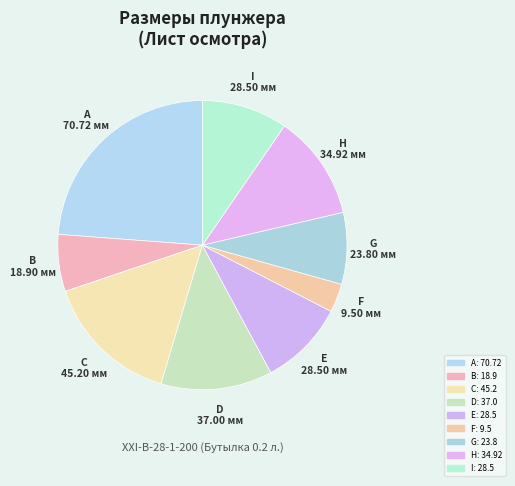

What is the largest slice in the pie chart?

A